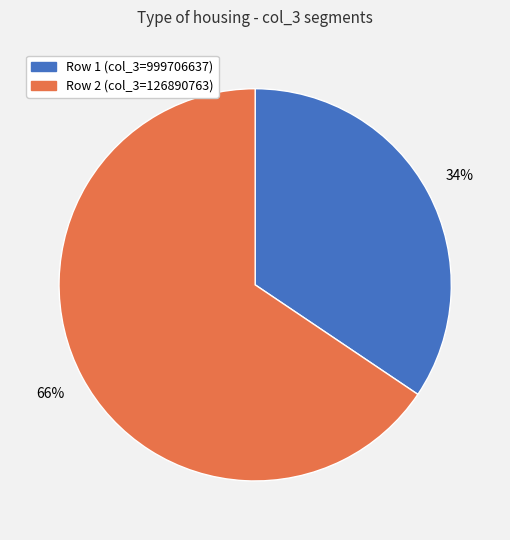

Is there a majority slice in this chart?

Yes